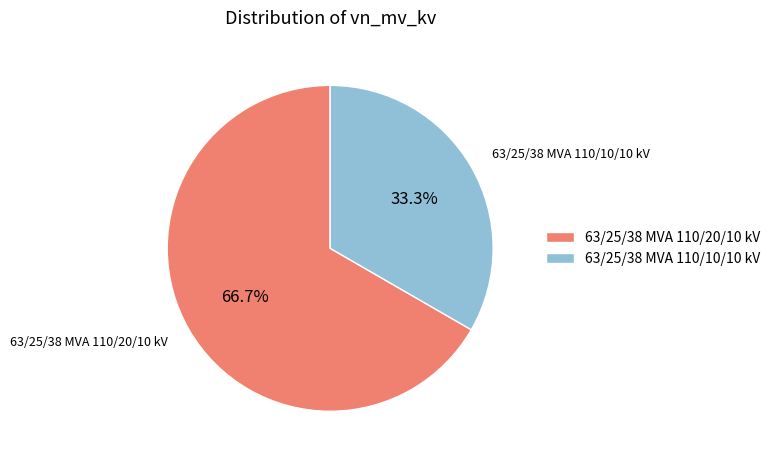

True or false: 63/25/38 MVA 110/10/10 kV accounts for 33% of the total.

True